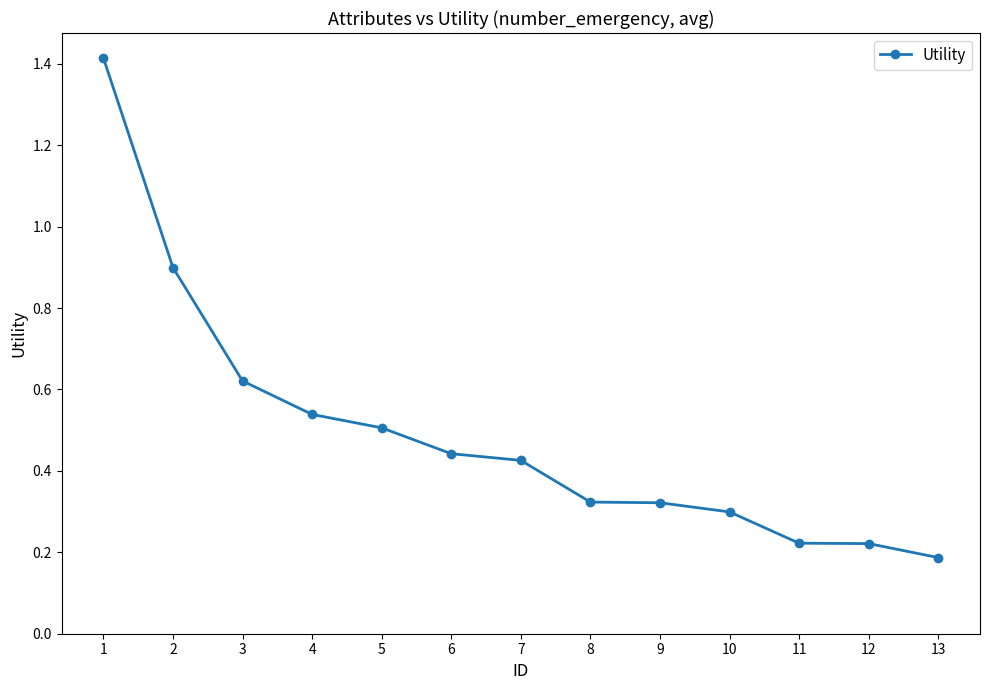

Is this an area chart (filled region under the line)?

No